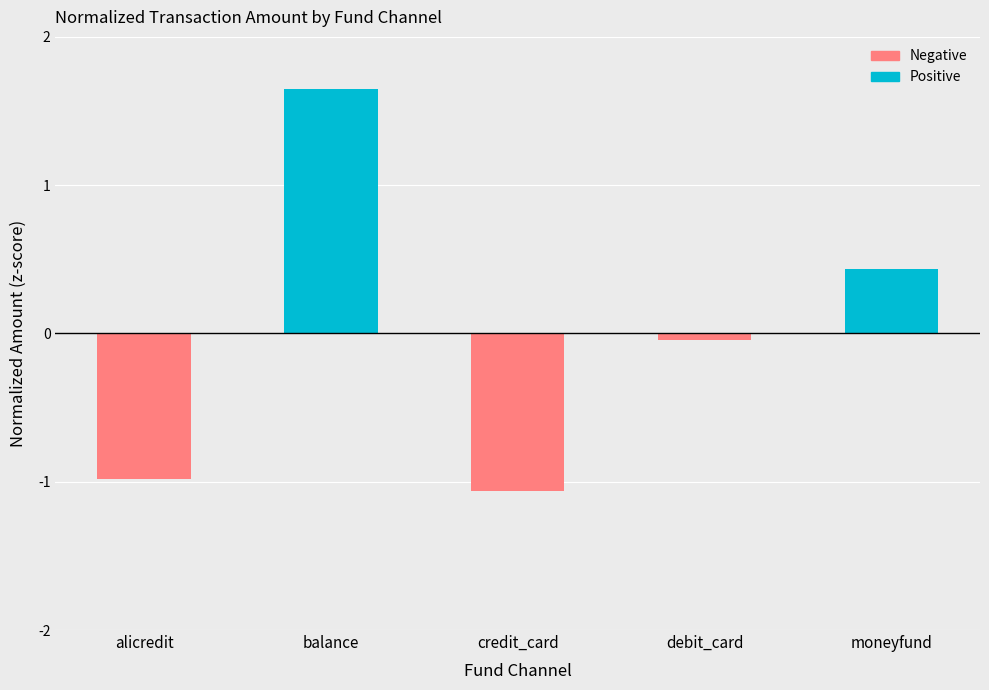

Which category has the lowest value in the Negative series?

credit_card